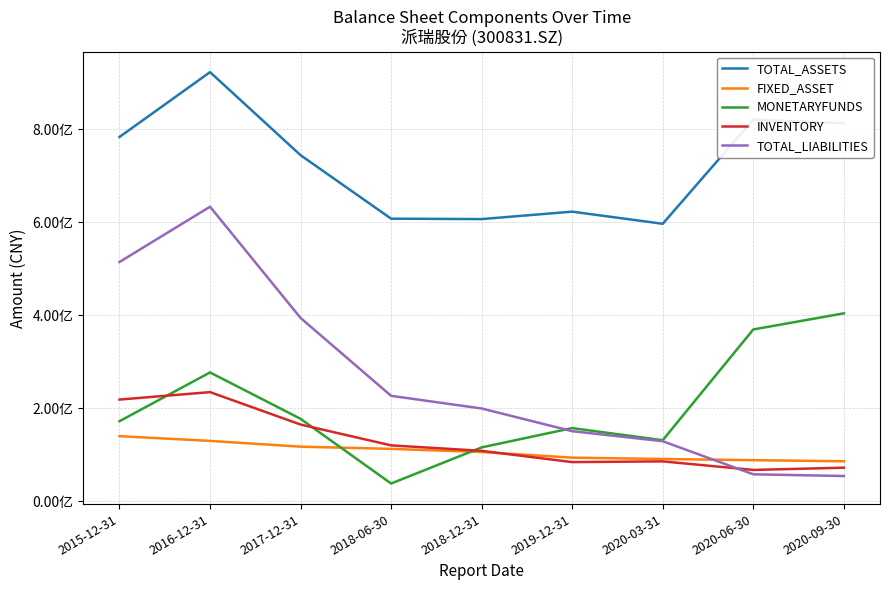

True or false: TOTAL_ASSETS has more than 1 interior local peaks.

True